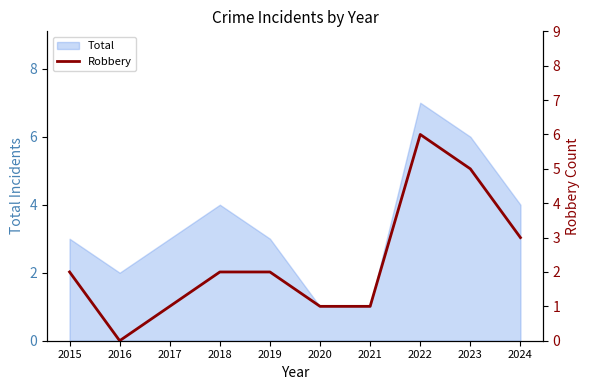

Reading left to right, what are all the values shown in this chart?

2015=2	2016=0	2017=1	2018=2	2019=2	2020=1	2021=1	2022=6	2023=5	2024=3